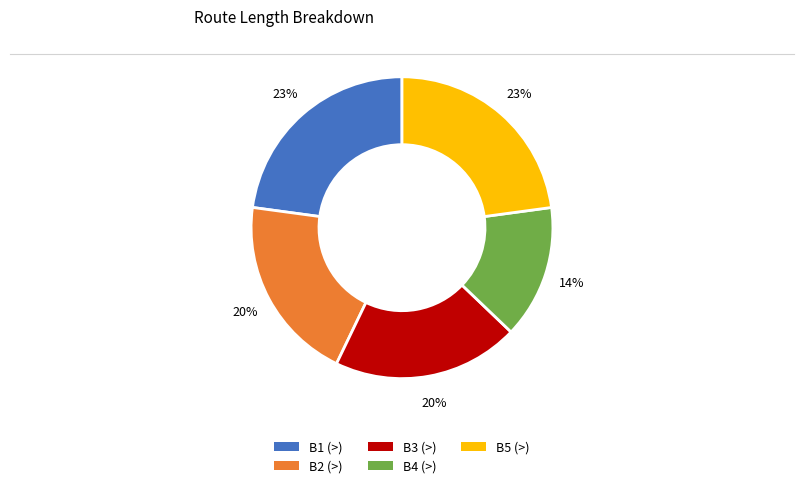

To the nearest percent, what portion does B1 (>) represent?

23%